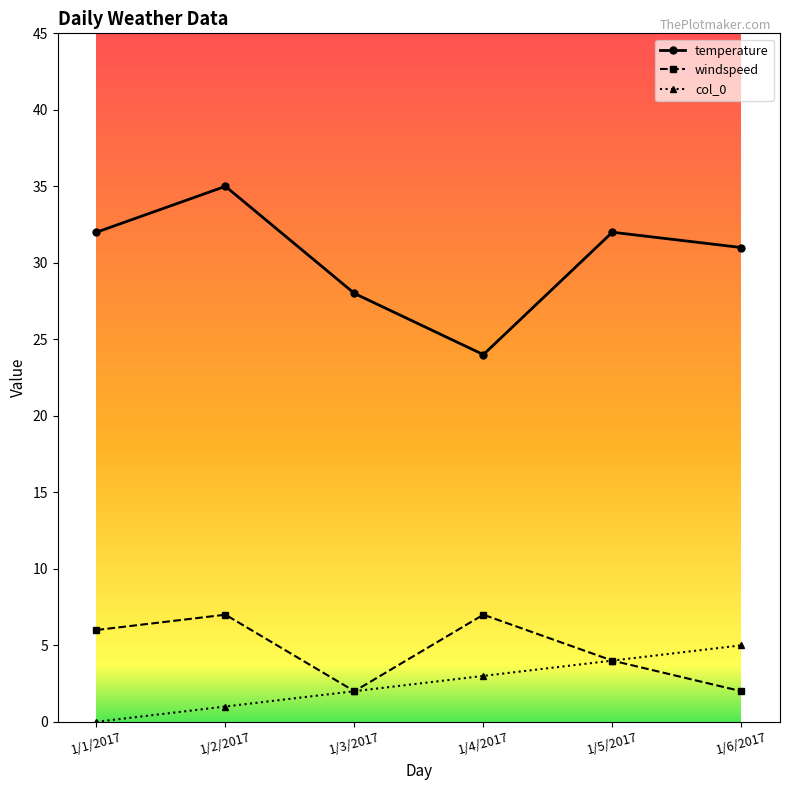

Reading left to right, list all the values displayed in this chart.

temperature: 1/1/2017=32	1/2/2017=35	1/3/2017=28	1/4/2017=24	1/5/2017=32	1/6/2017=31
windspeed: 1/1/2017=6	1/2/2017=7	1/3/2017=2	1/4/2017=7	1/5/2017=4	1/6/2017=2
col_0: 1/1/2017=0	1/2/2017=1	1/3/2017=2	1/4/2017=3	1/5/2017=4	1/6/2017=5